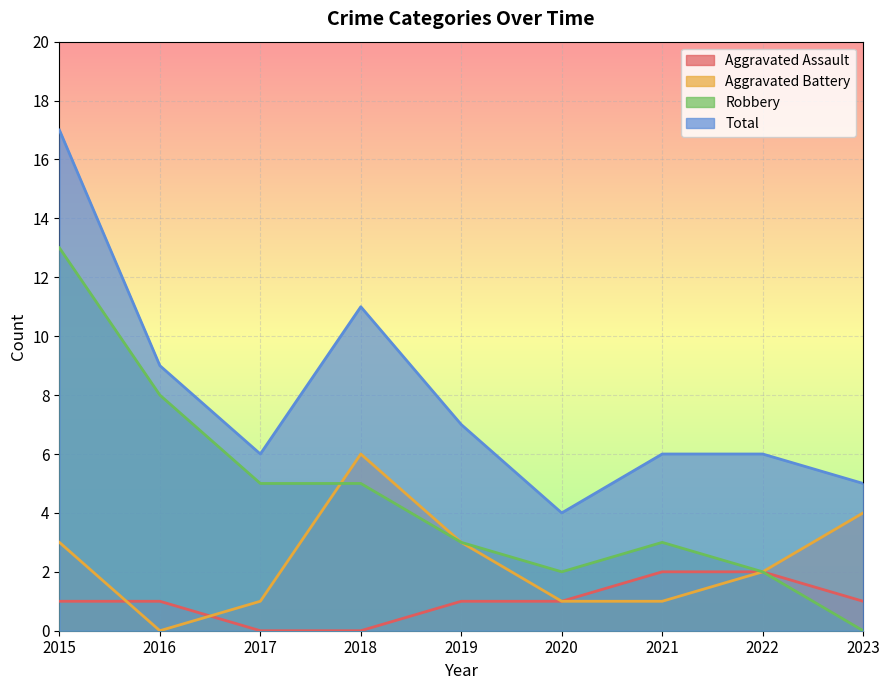

Rank the series by their average value, from highest to lowest.

Total, Robbery, Aggravated Battery, Aggravated Assault